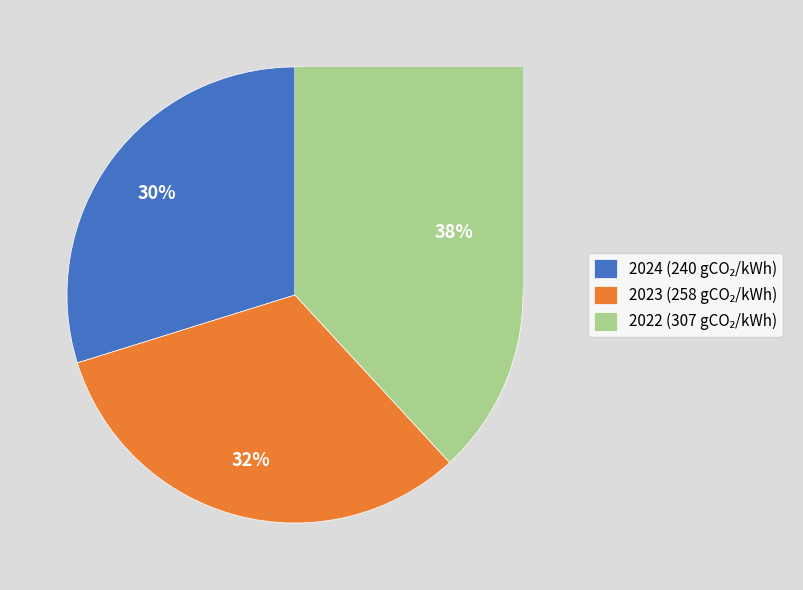

What portion of the pie excludes 2022?

61.9%